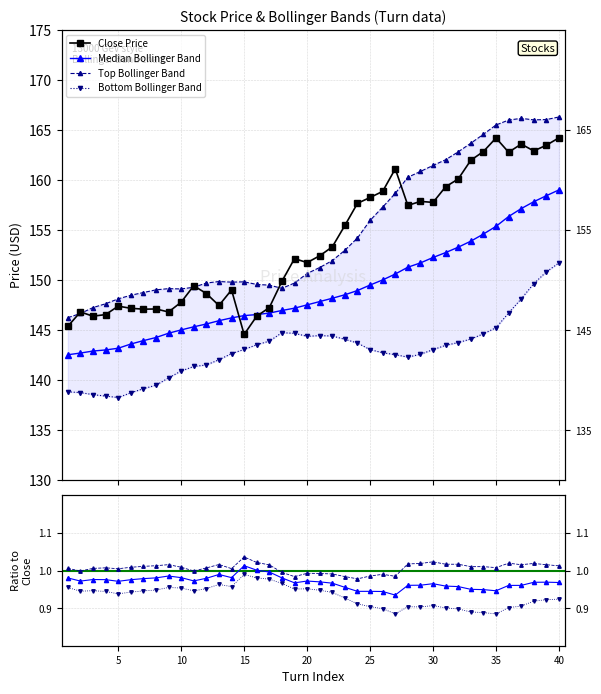

At how many categories does at least one series exceed 148?

36